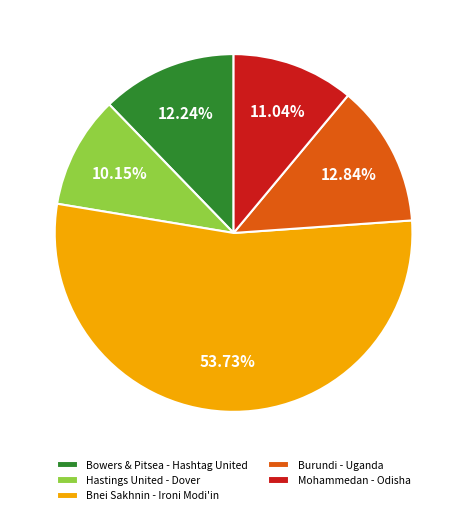

Which category has the biggest portion of the pie?

Bnei Sakhnin - Ironi Modi'in